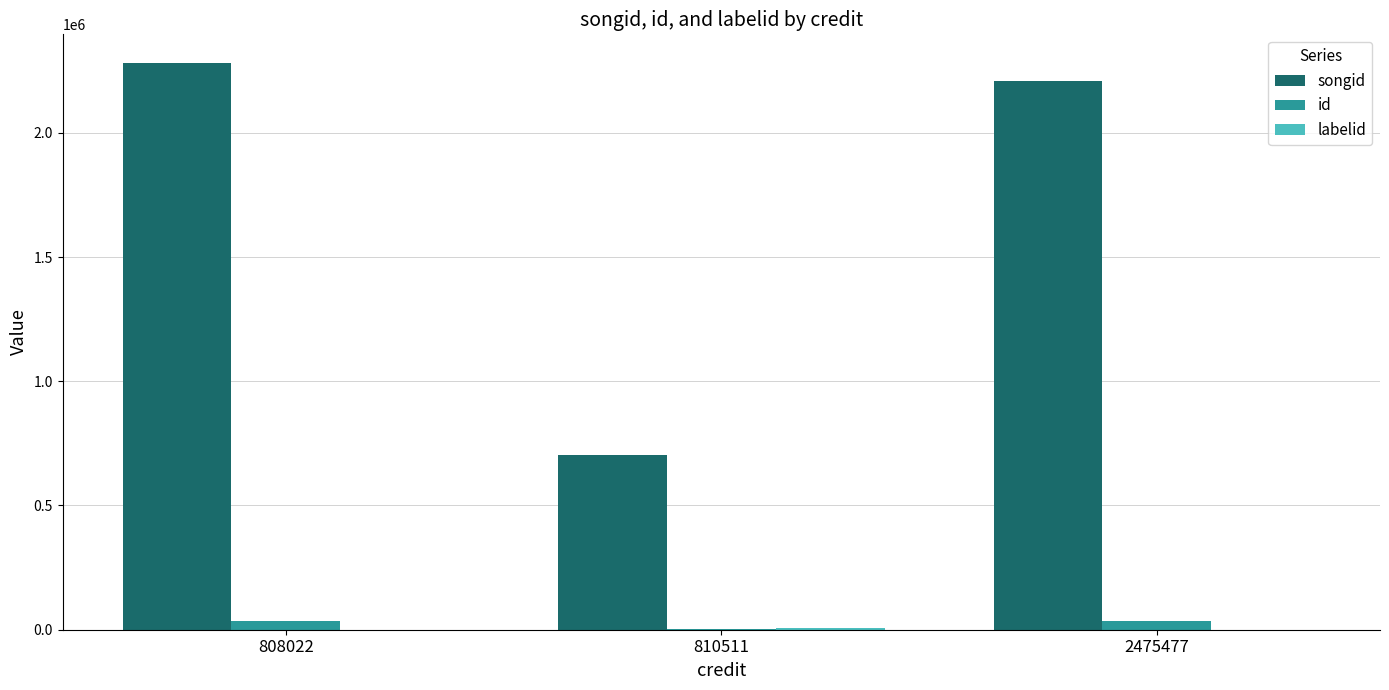

The songid series shows 2207490 at 2475477. True or false?

True